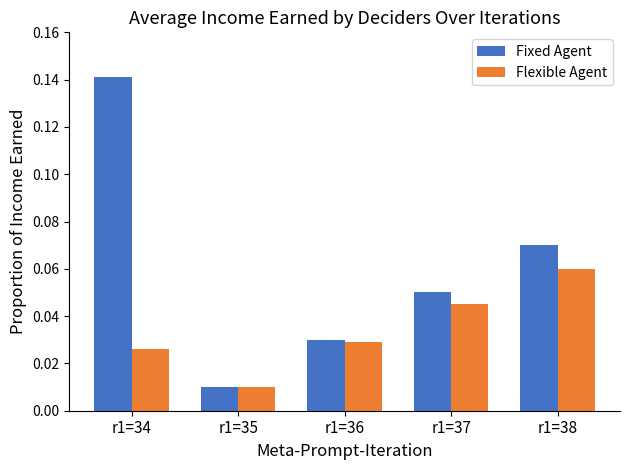

At which category is the sum across all series the highest?

r1=34